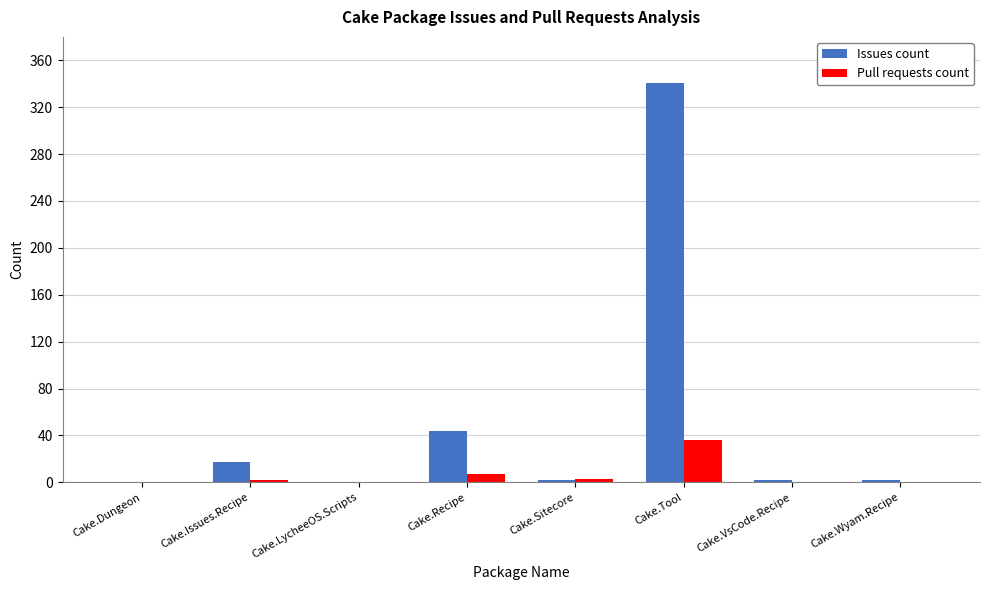

What is the sum of all Issues count values?

408